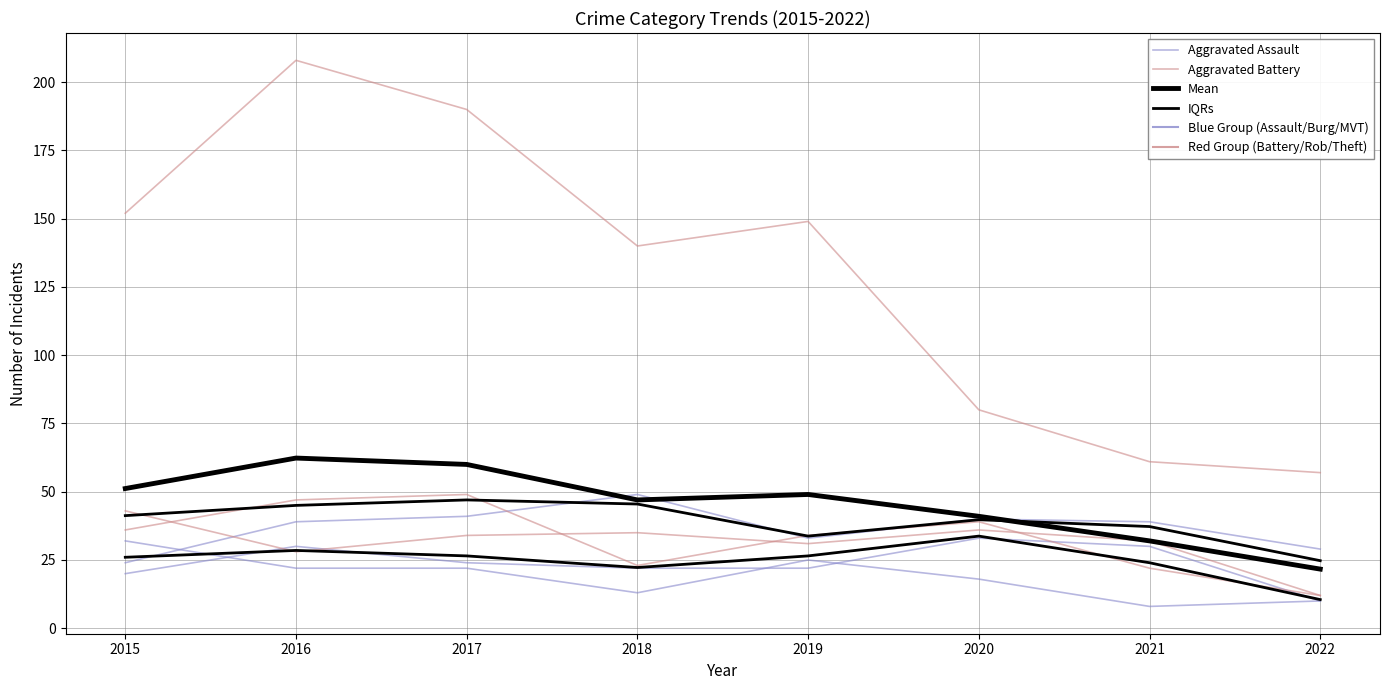

How many intersections are there between Aggravated Assault and Aggravated Battery?

2